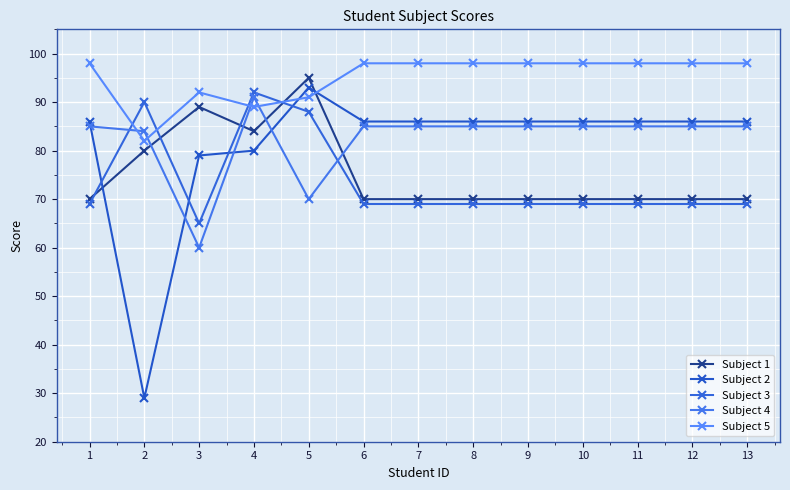

Reading right to left, transcribe all the data shown in this chart.

Subject 1: 70	70	70	70	70	70	70	70	95	84	89	80	70
Subject 2: 86	86	86	86	86	86	86	86	93	80	79	29	86
Subject 3: 69	69	69	69	69	69	69	69	88	92	65	90	69
Subject 4: 85	85	85	85	85	85	85	85	70	91	60	84	85
Subject 5: 98	98	98	98	98	98	98	98	91	89	92	82	98